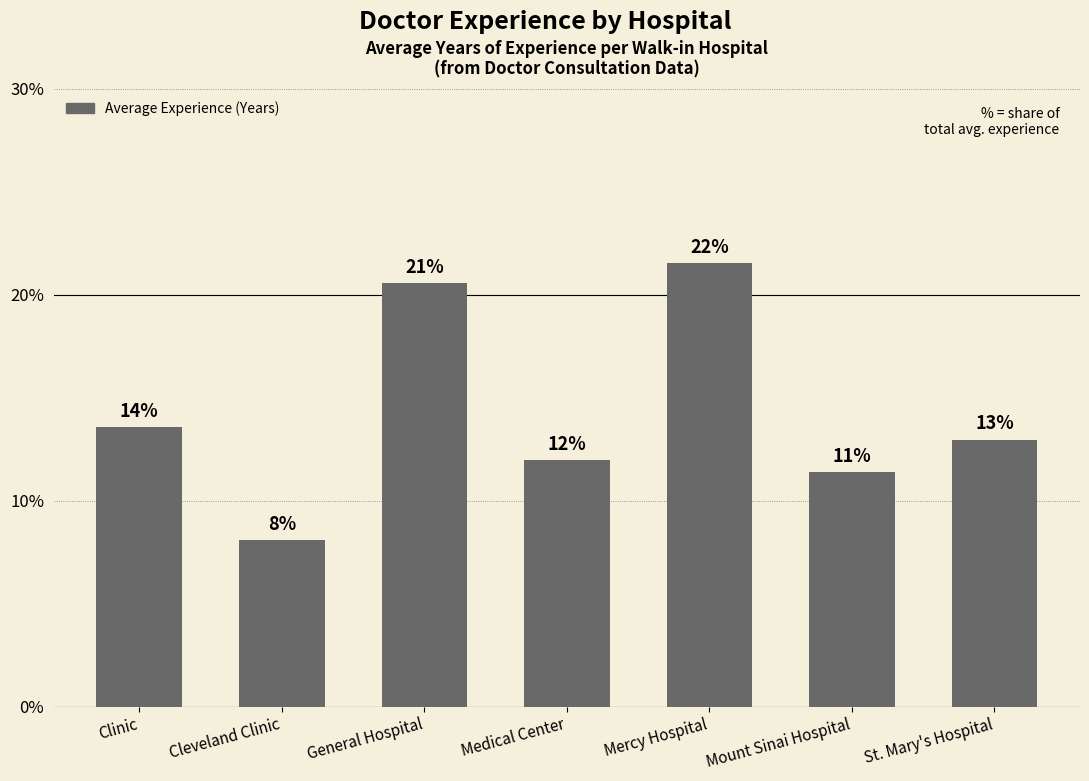

How many bars are there in total?

7